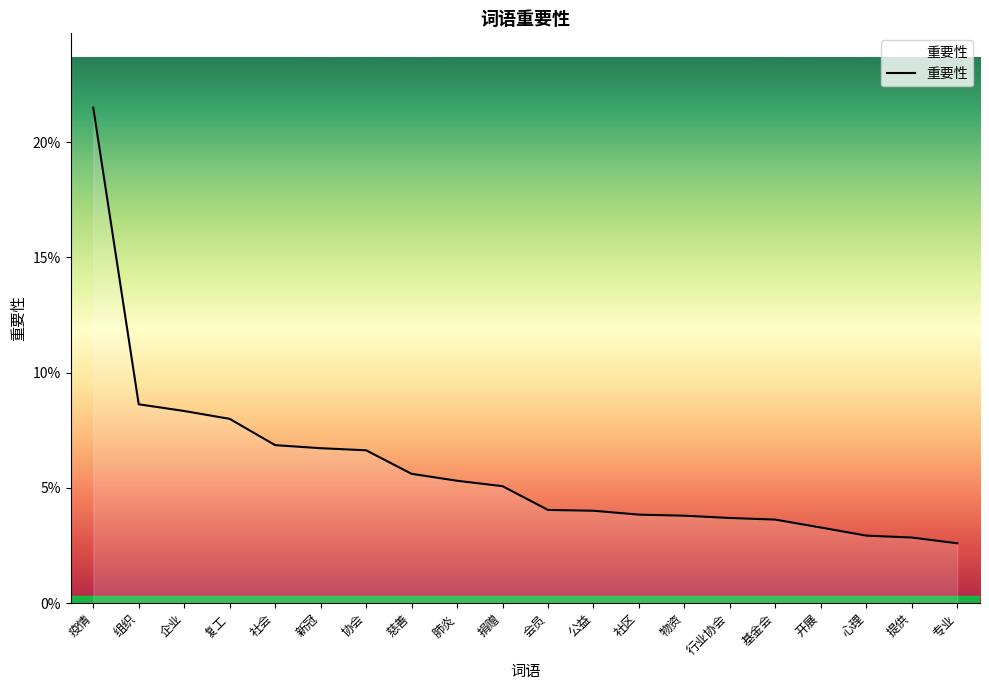

Does the chart have visible grid lines?

No